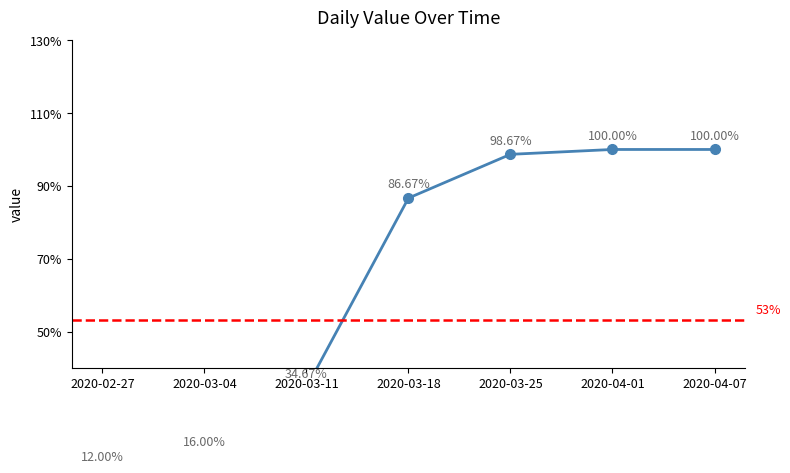

The chart shows a value of 1.0 at 2020-04-01. True or false?

True